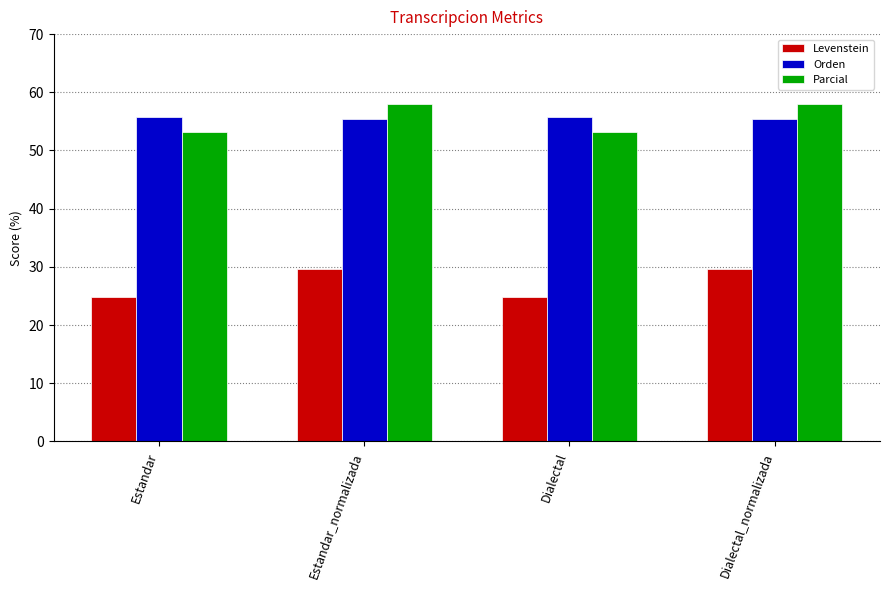

What is the average value of the Parcial series?

55.5